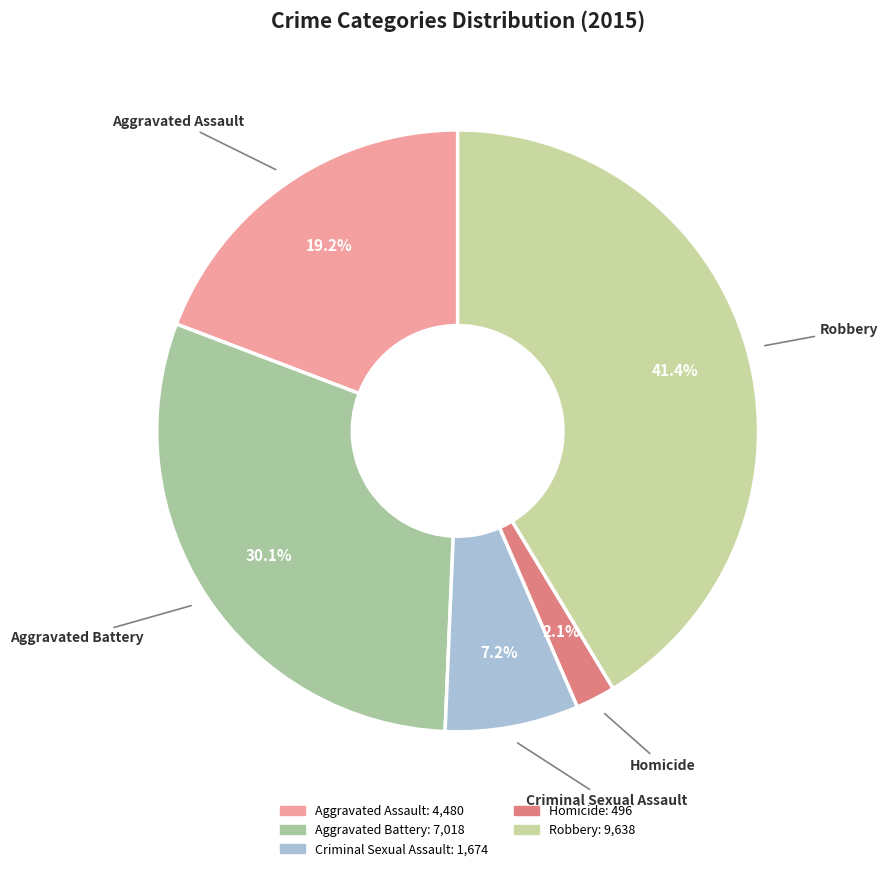

The Robbery slice represents 51% of the pie. True or false?

False